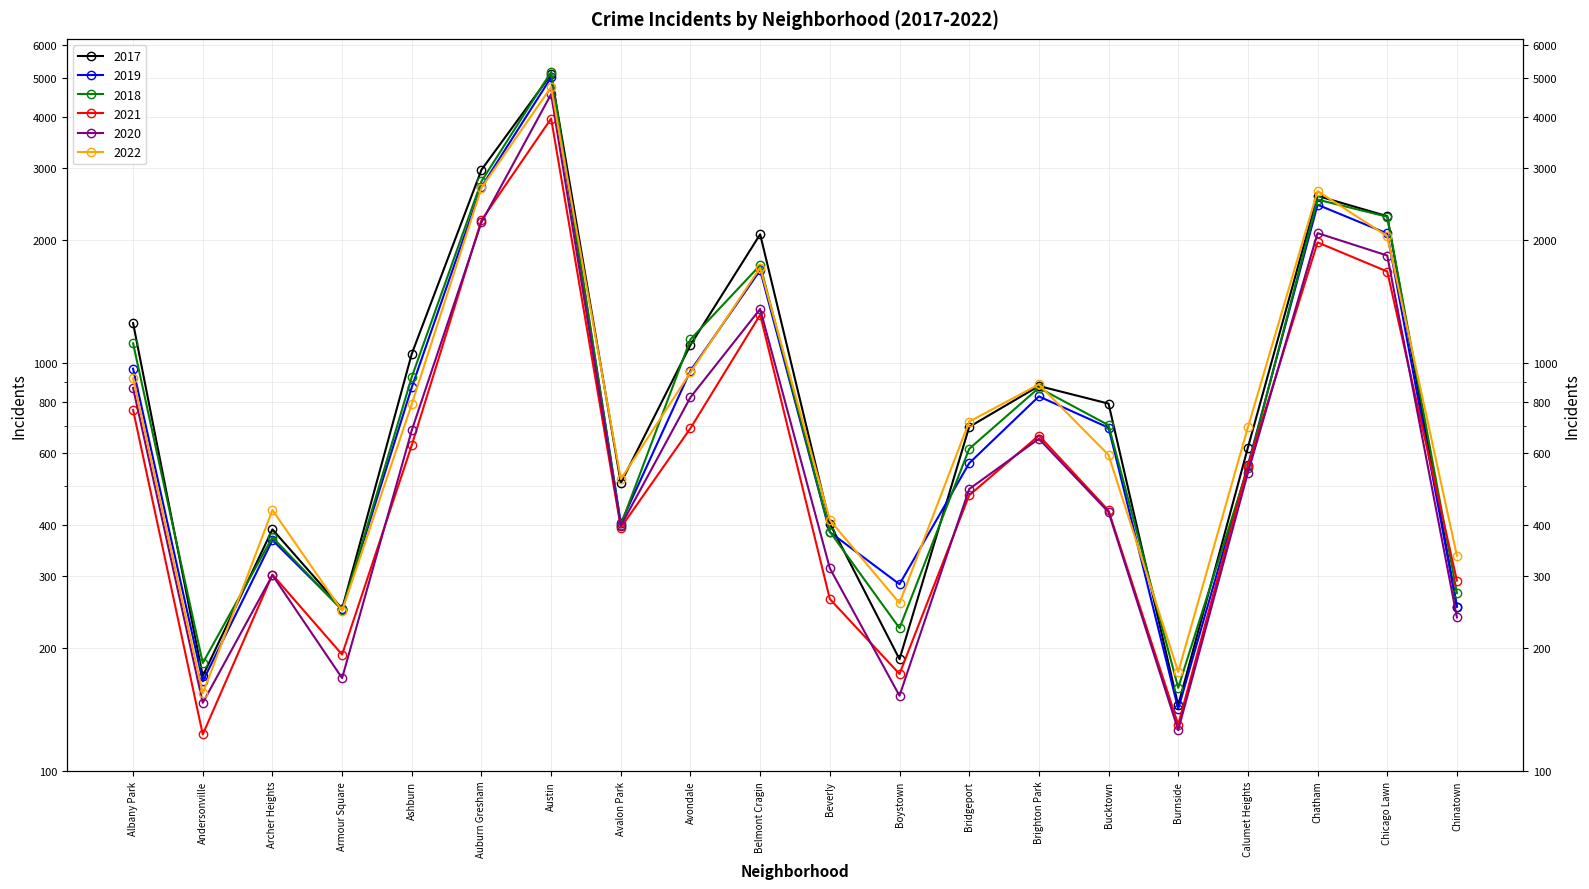

At which category does the chart reach its minimum across all series?

Andersonville